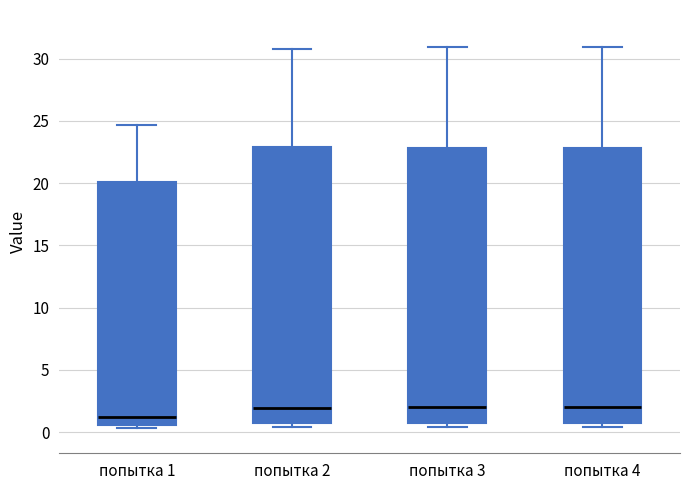

Reading left to right, transcribe this box plot: for each box, give where its median line is, the range the box spans, and where its two whiskers end, as read against the y-axis. The values are not printed on the chart, so give them approximately, as read against the axis.

попытка 1: median 1.0, box 0.5 to 20.0, whiskers 0.5 (just below the box's lower edge) to 24.5
попытка 2: median 2.0, box 0.5 to 23.0, whiskers 0.5 (just below the box's lower edge) to 31.0
попытка 3: median 2.0, box 0.5 to 23.0, whiskers 0.5 (just below the box's lower edge) to 31.0
попытка 4: median 2.0, box 0.5 to 23.0, whiskers 0.5 (just below the box's lower edge) to 31.0